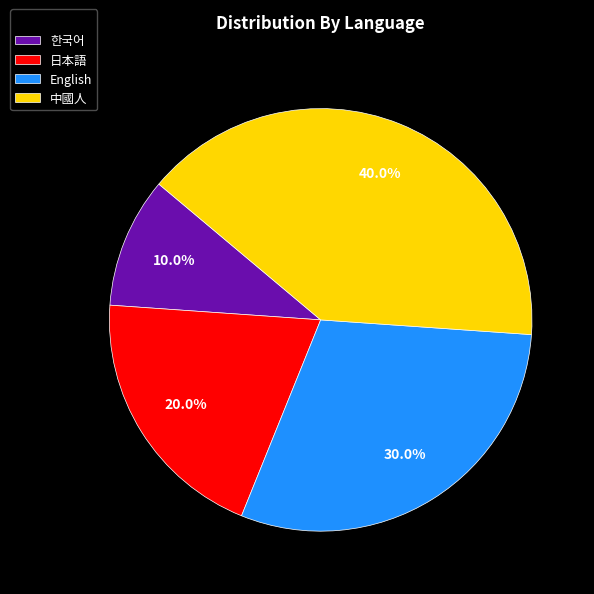

To the nearest percent, what percentage of the pie is English?

30%